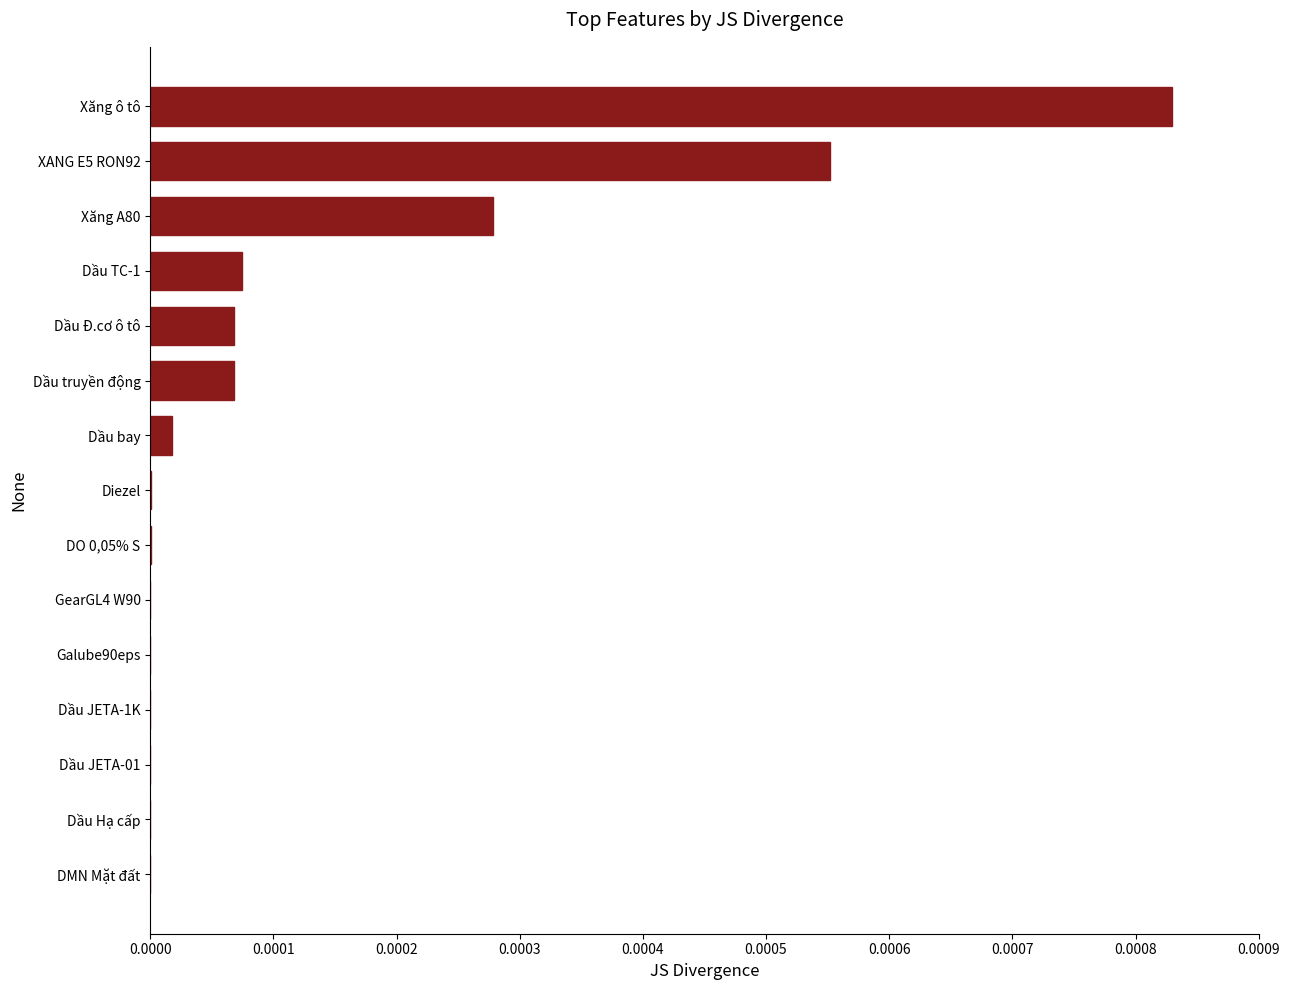

How many data points does each series have?

15